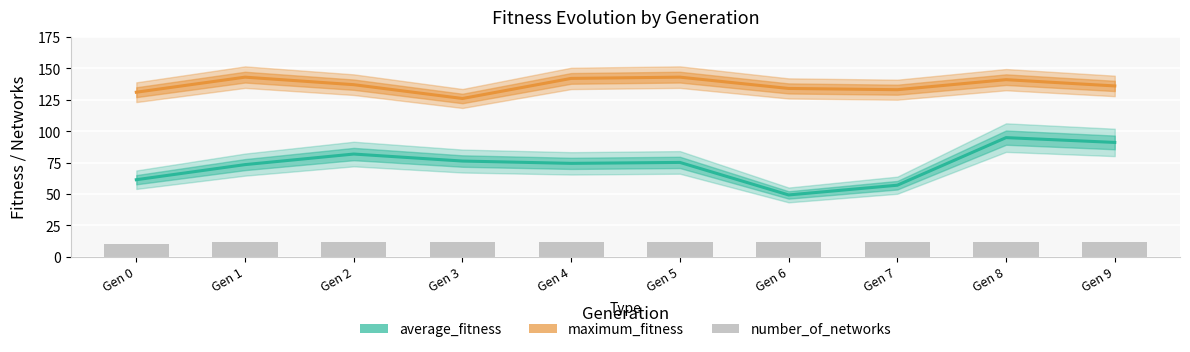

Rank the series at Gen 2 from lowest to highest value.

number_of_networks, average_fitness, maximum_fitness